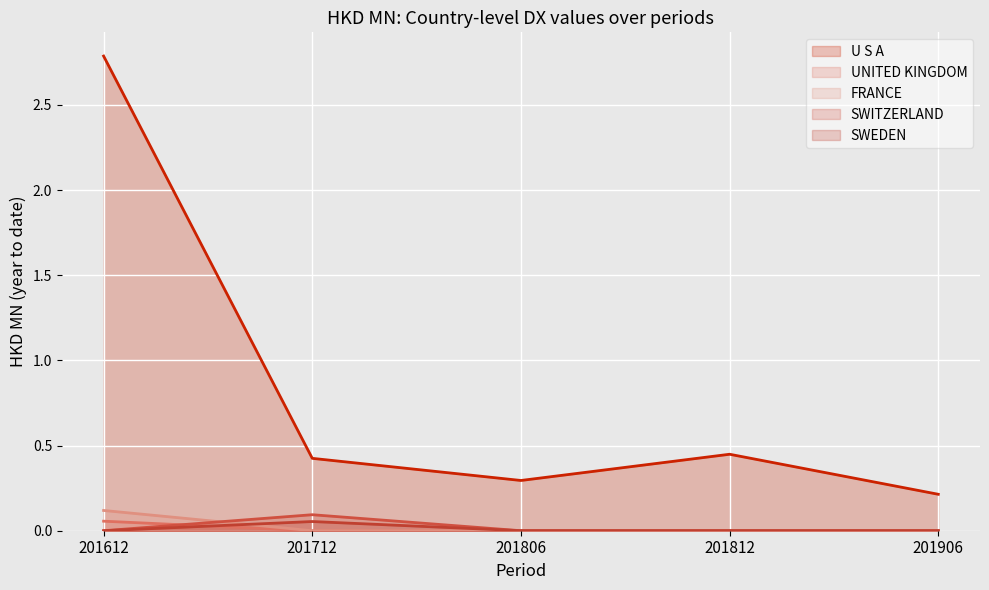

How many intersections are there between SWITZERLAND and UNITED KINGDOM?

1